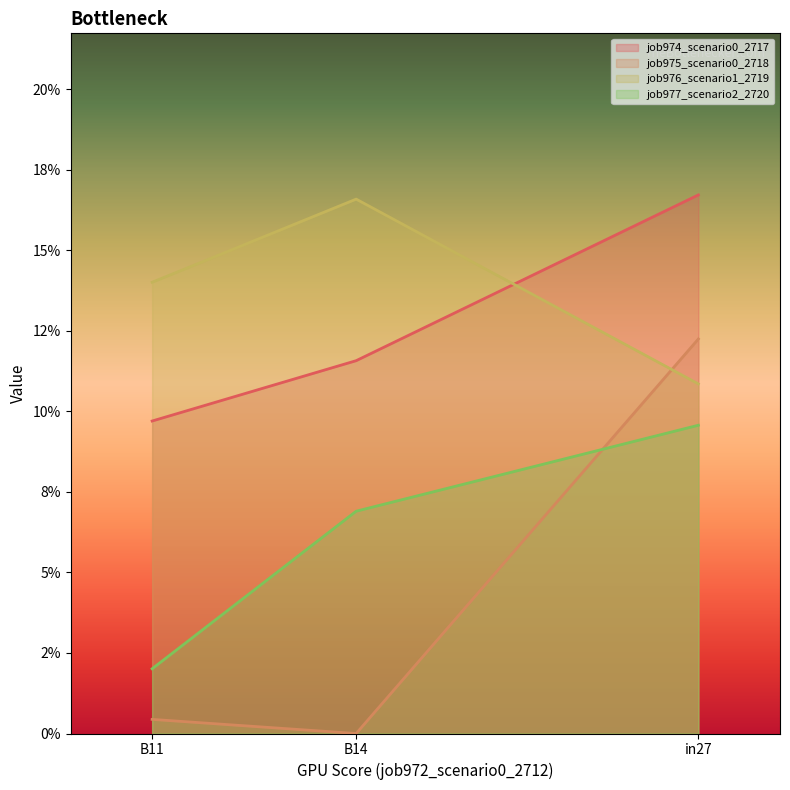

How many series are shown in this chart?

4